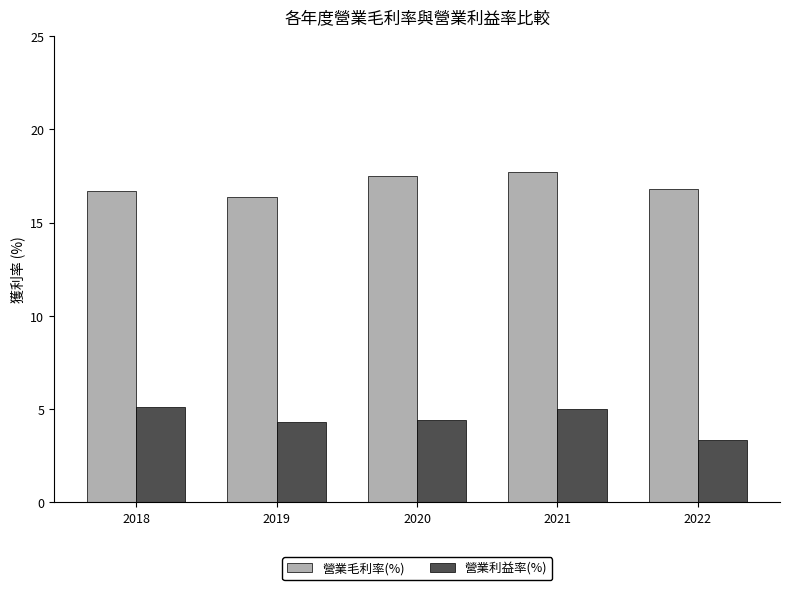

What is the difference between the highest and lowest values at 2021?

12.7